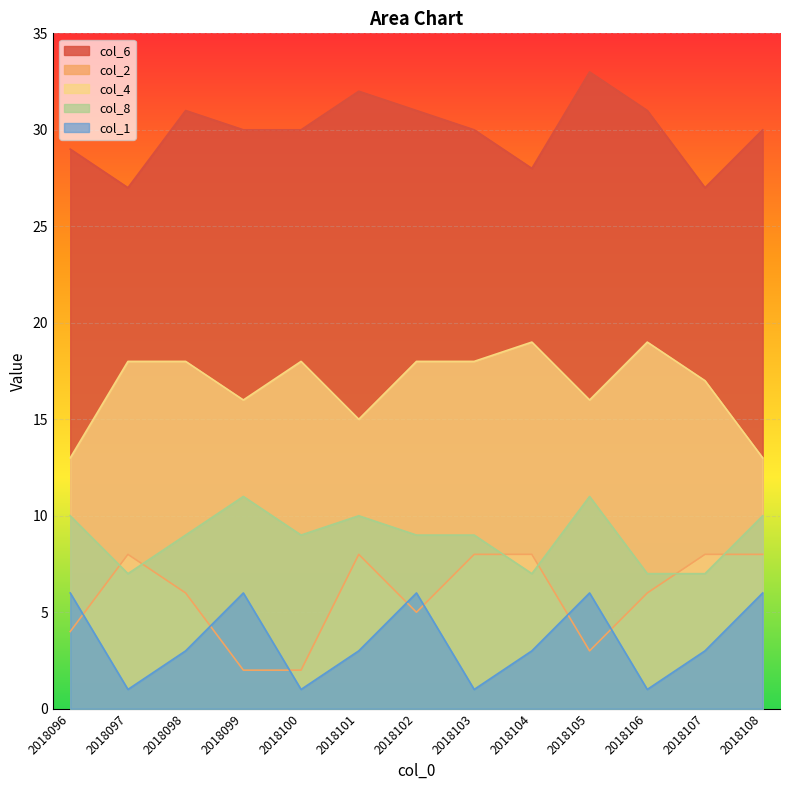

How many values in the col_2 series exceed 6?

6